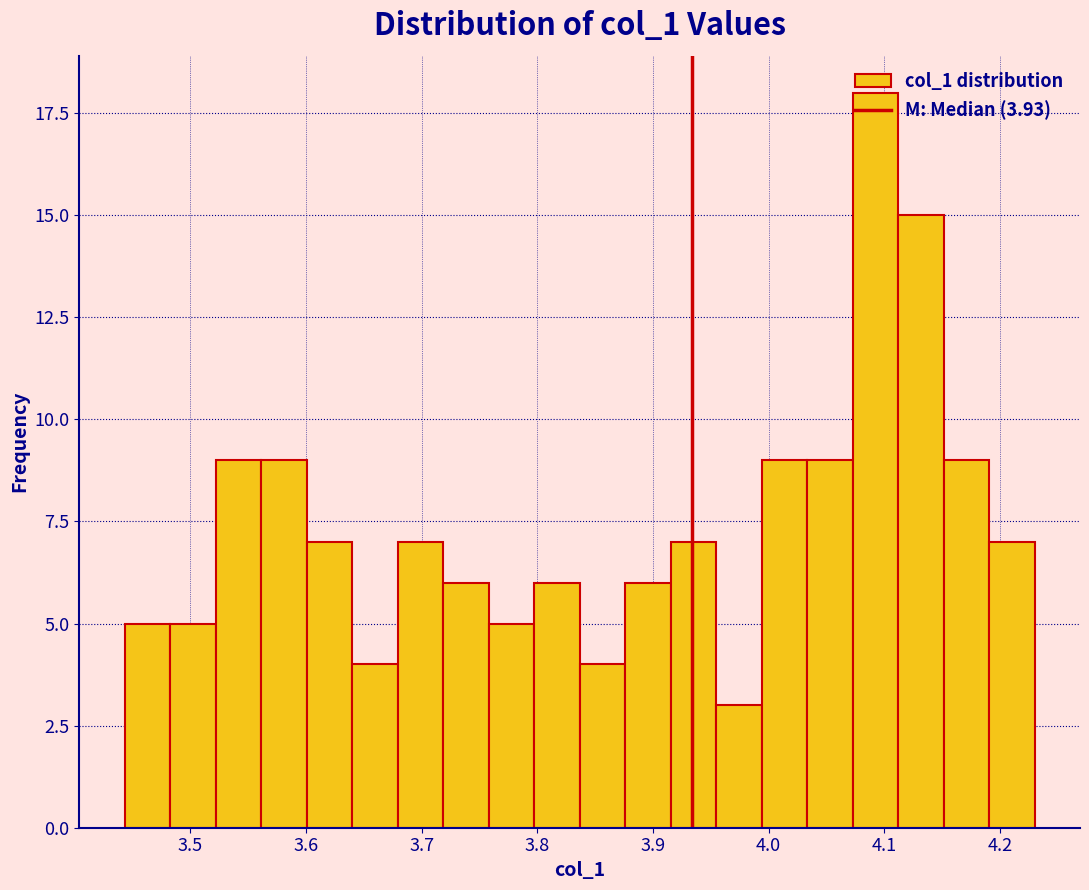

Read against the x-axis, roughly where is the centre of the tallest bar?

4.09